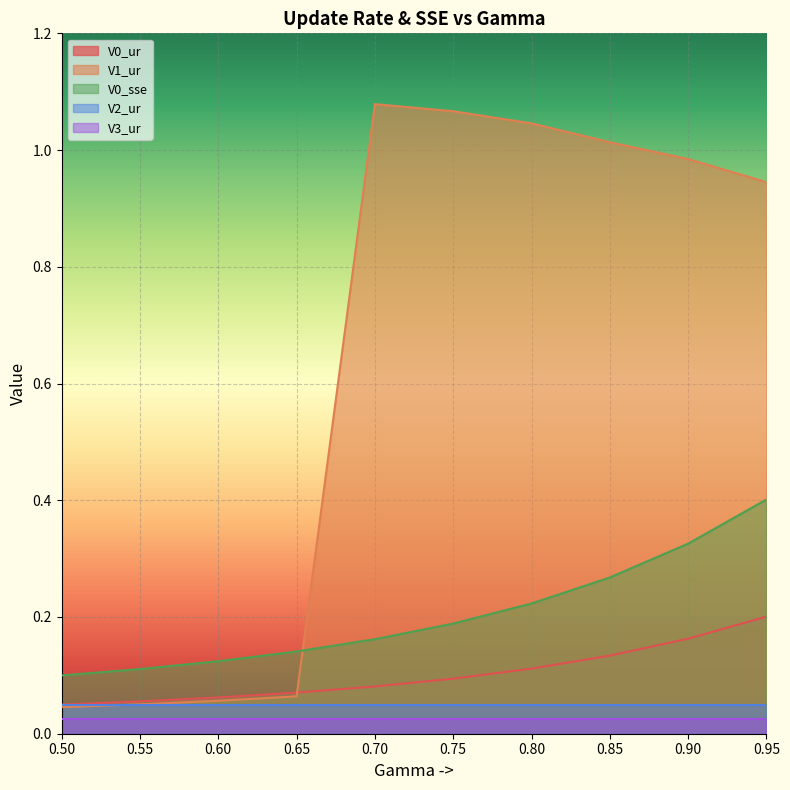

Between 0.55 and 0.95, which series saw the biggest shift?

V1_ur